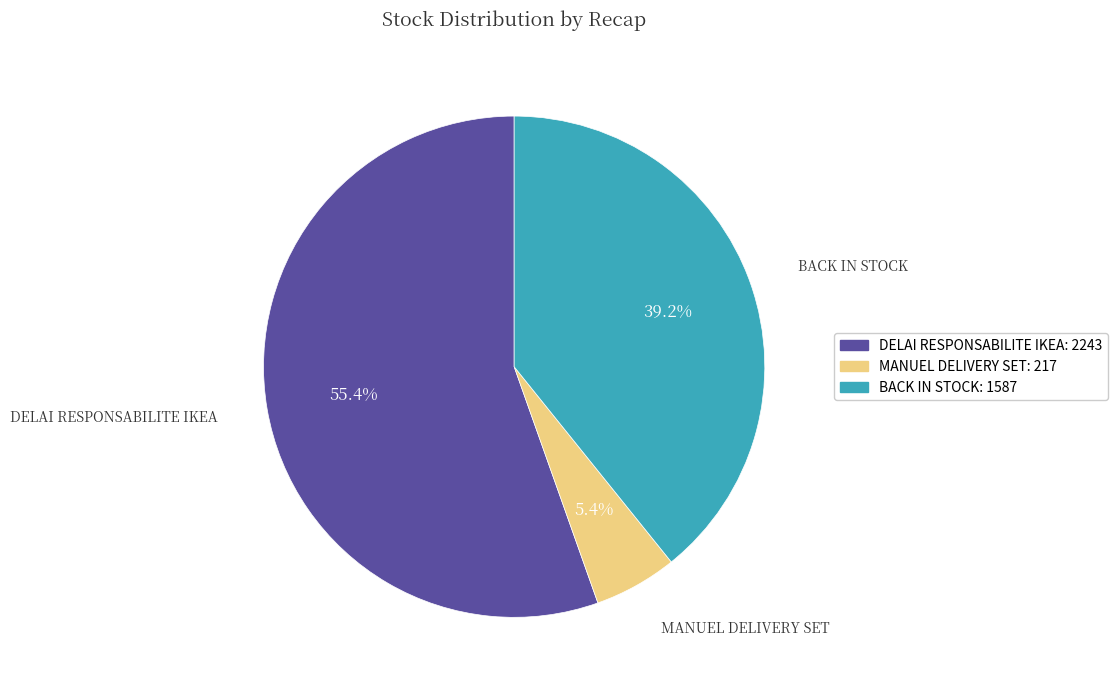

Is there any slice that represents more than half of the pie?

Yes